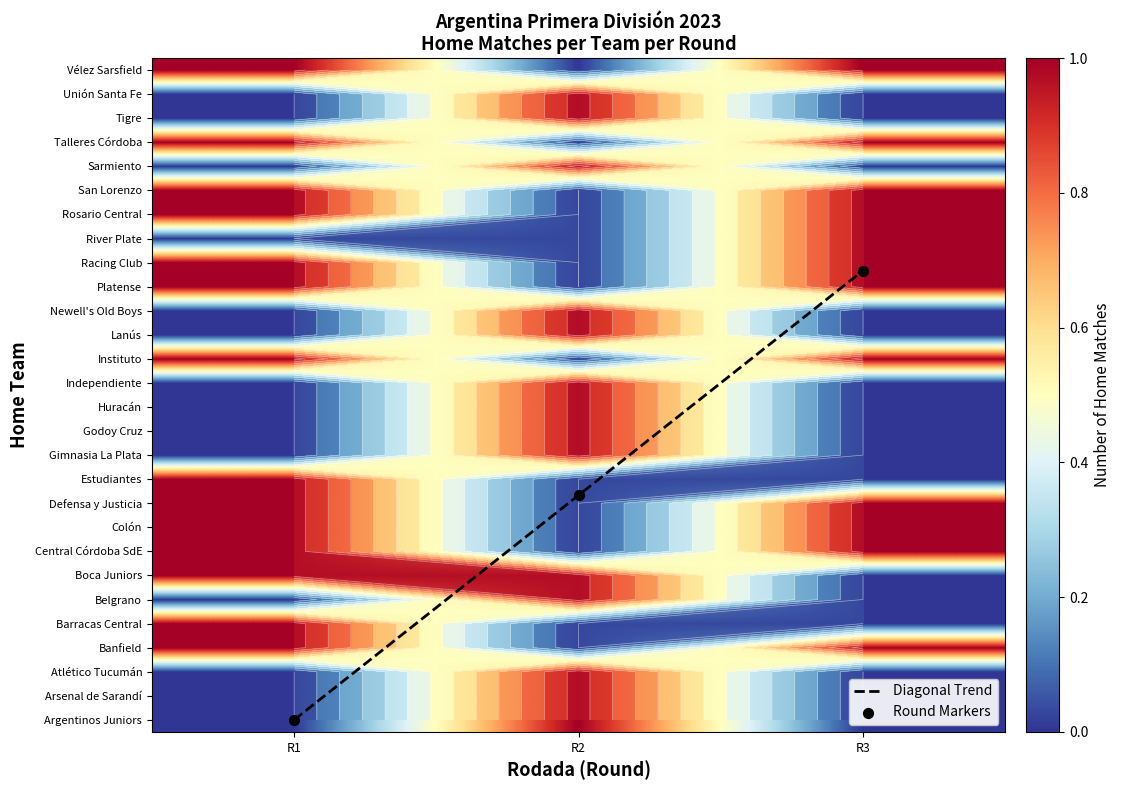

List the series in order of their peak value, lowest first.

Argentinos Juniors, Arsenal de Sarandí, Atlético Tucumán, Banfield, Barracas Central, Belgrano, Boca Juniors, Central Córdoba SdE, Colón, Defensa y Justicia, Estudiantes, Gimnasia La Plata, Godoy Cruz, Huracán, Independiente, Instituto, Lanús, Newell's Old Boys, Platense, Racing Club, River Plate, Rosario Central, San Lorenzo, Sarmiento, Talleres Córdoba, Tigre, Unión Santa Fe, Vélez Sarsfield, Diagonal Trend, Round Markers